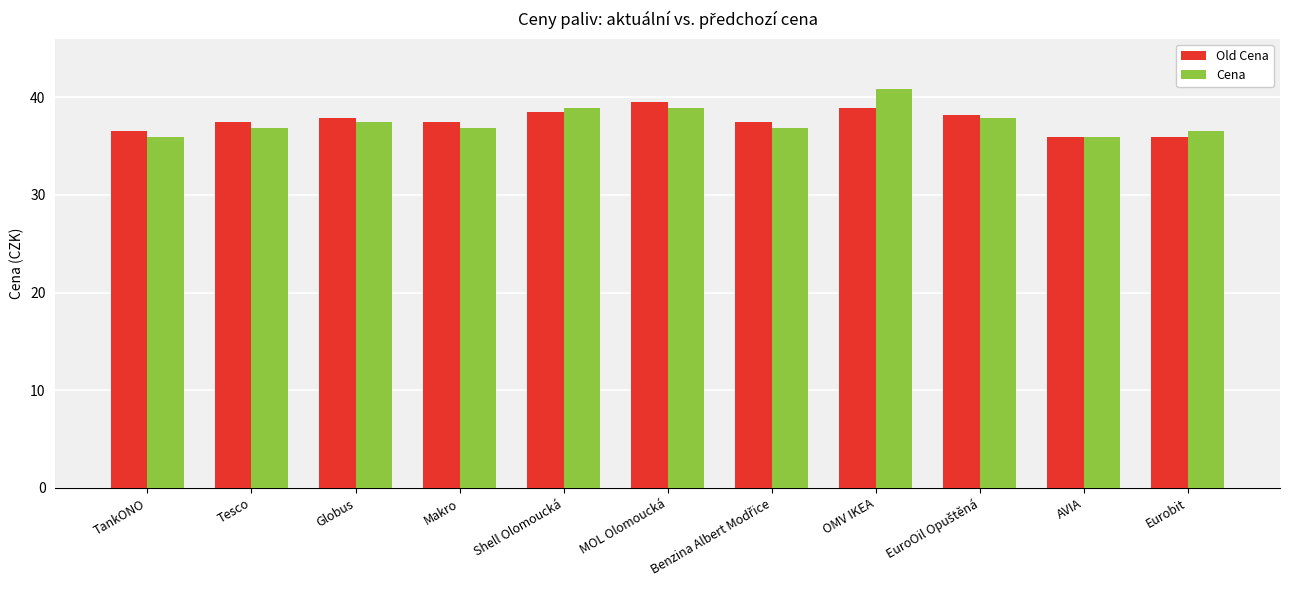

True or false: Cena has a value of 40.9 at OMV IKEA.

True